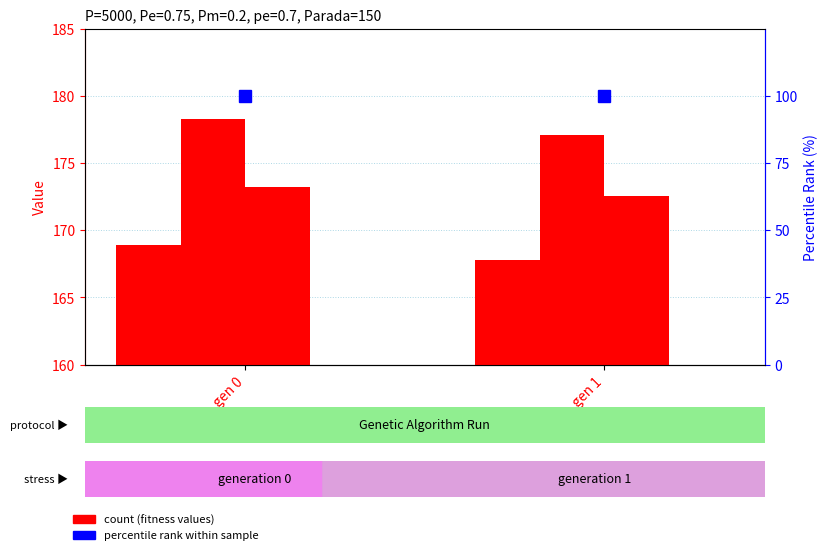

Reading right to left, transcribe all the data shown in this chart.

min: 167.8	168.9
max: 177.1	178.3
avg: 172.6	173.2
std: 1.2	1.3
percentile rank within sample: 100.0	100.0